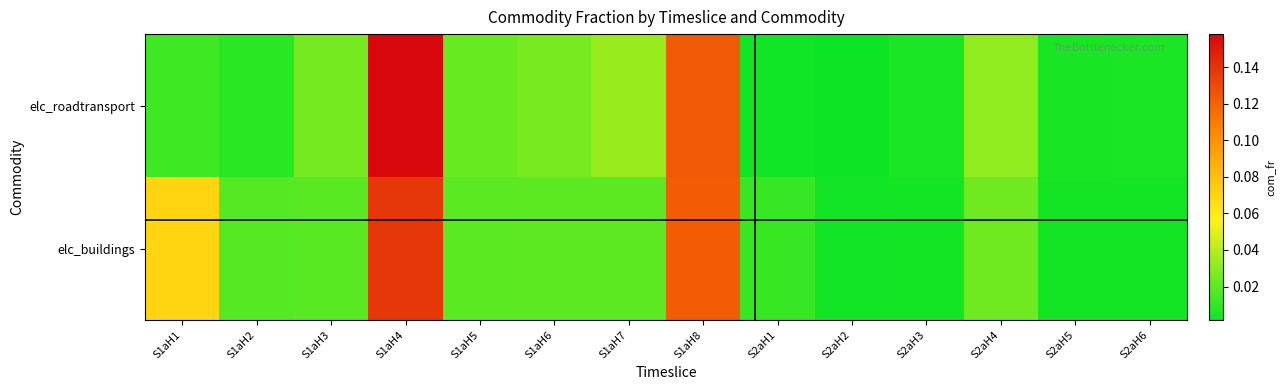

List the series in order of their peak value, lowest first.

elc_buildings, elc_roadtransport